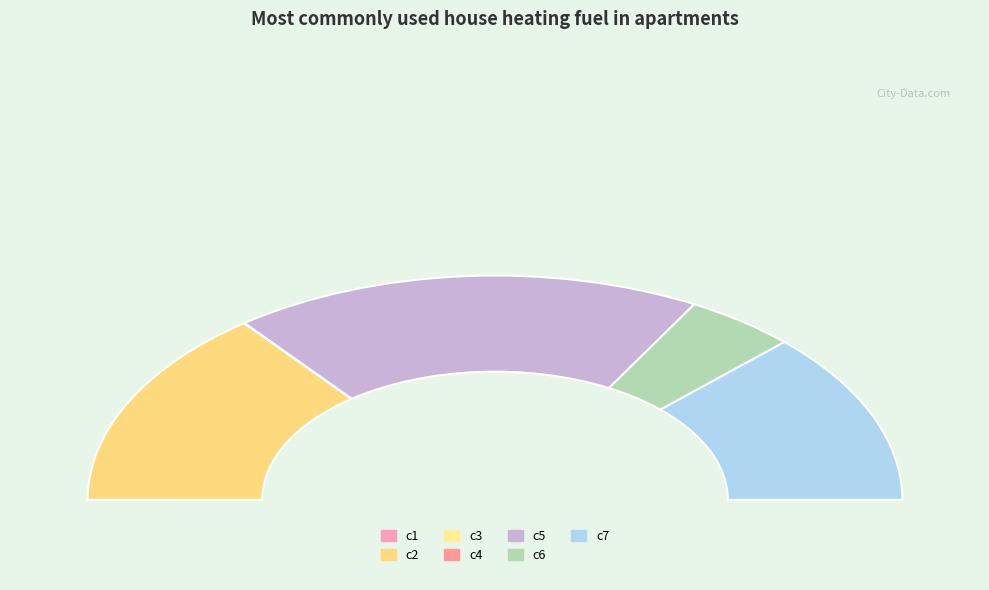

How many segments does this pie chart have?

7